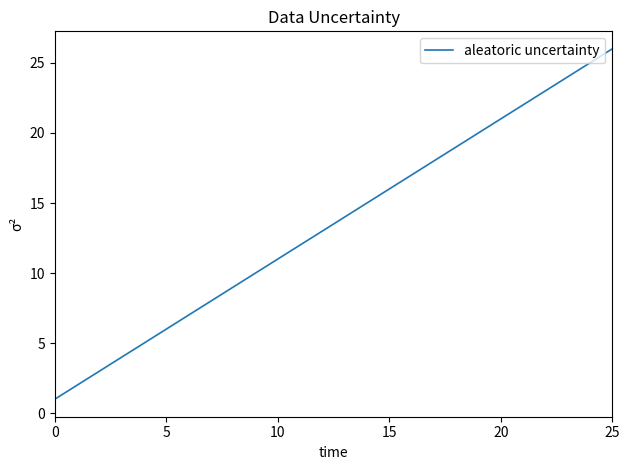

What is the difference between the maximum and minimum values?

25